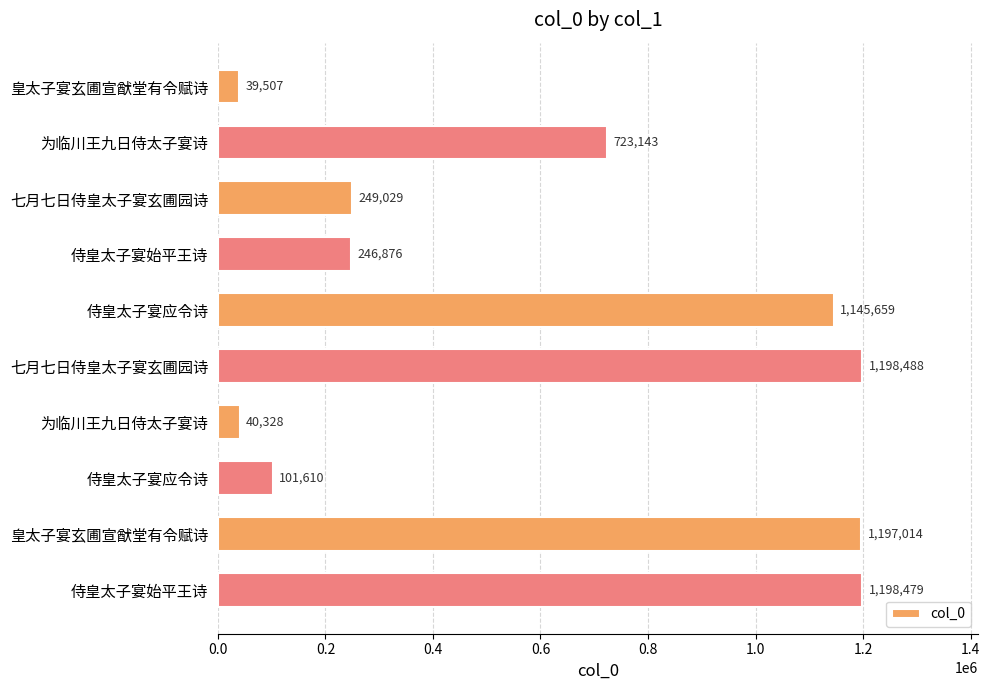

What is the difference between the second highest and second lowest values?

1158151